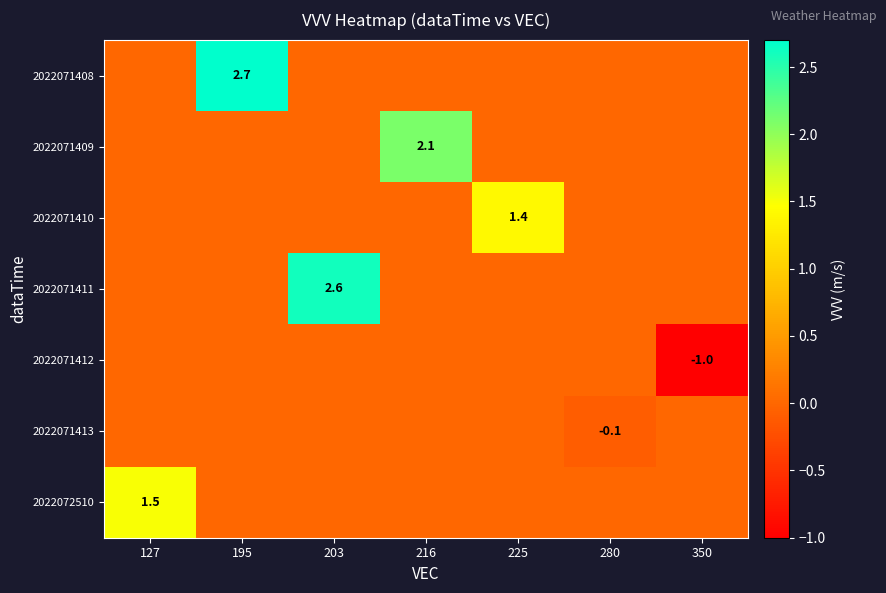

The 2022071410 series shows 0.6 at 225. True or false?

False